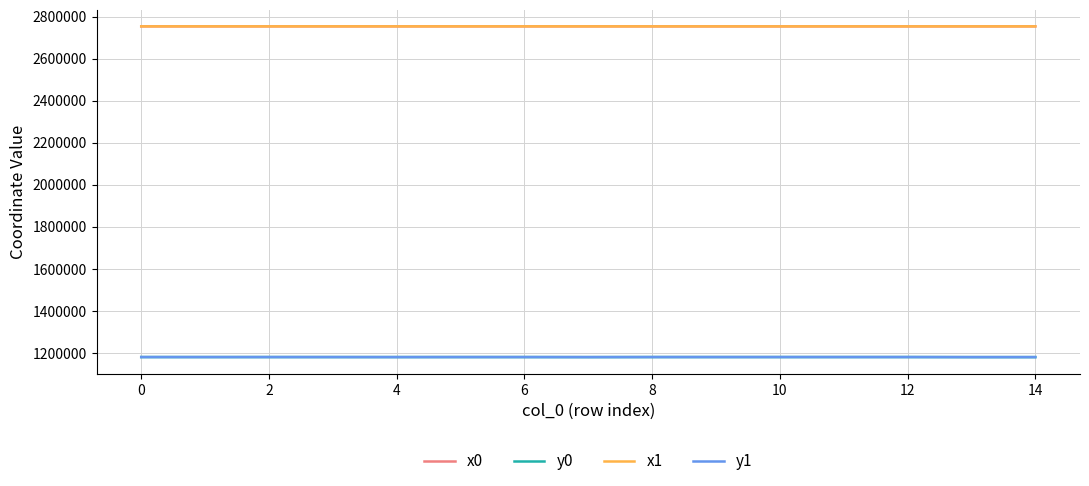

What is the highest value of the y1 series?

1180243.5